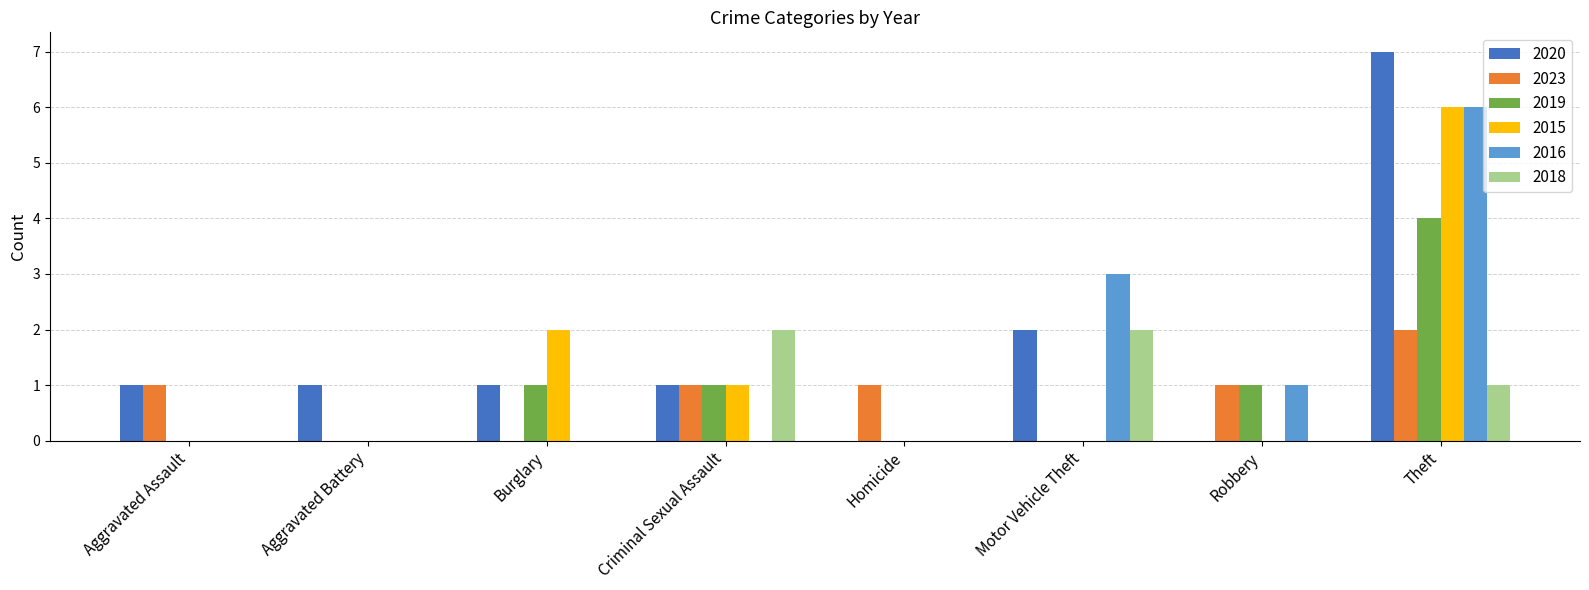

Which series changed the most between Burglary and Robbery?

2015